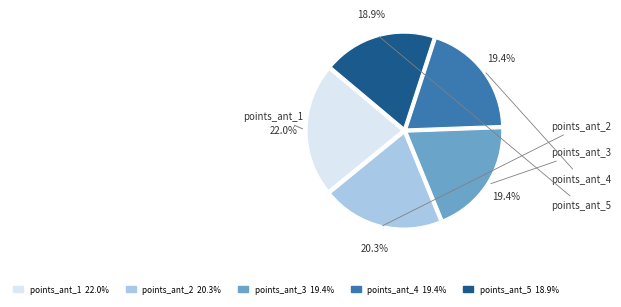

The points_ant_5 slice represents 19% of the pie. True or false?

True